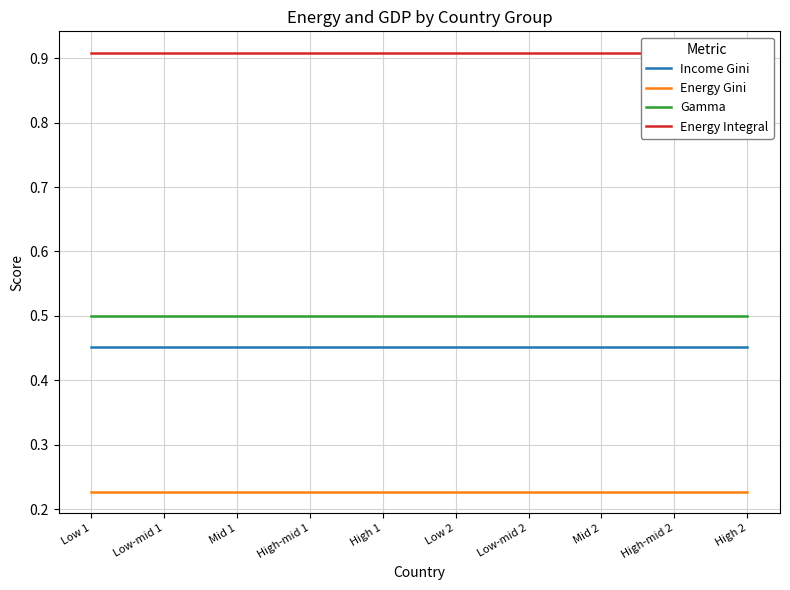

True or false: Income Gini and Energy Integral cross at least once.

False